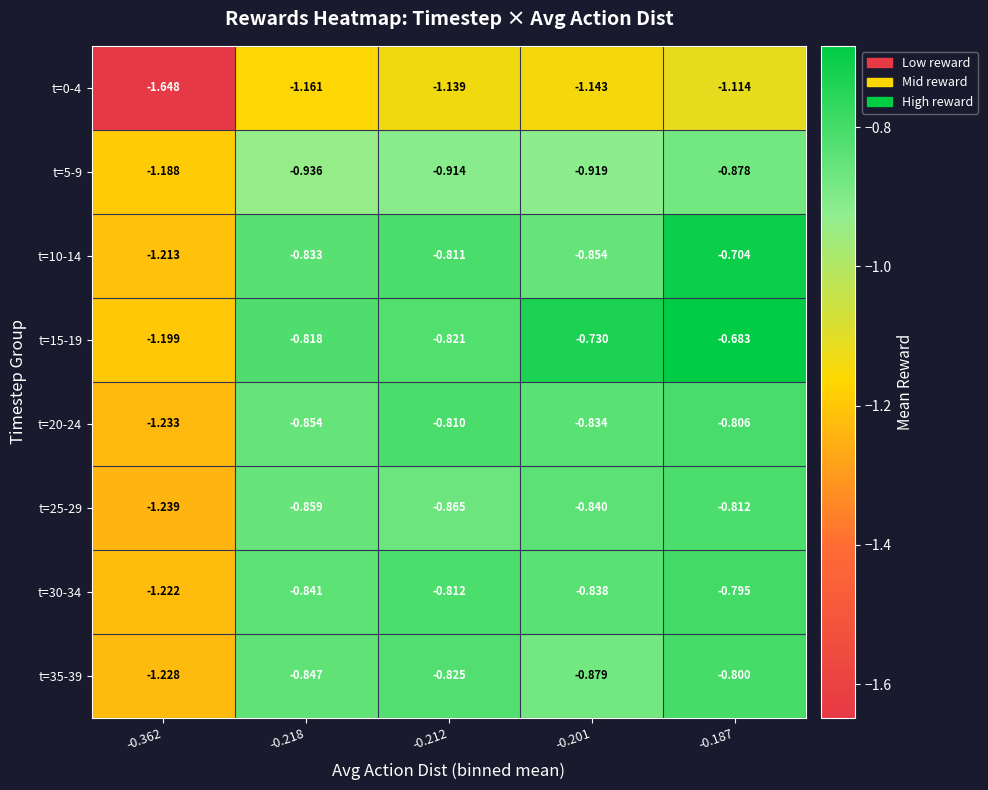

Is the value of t=15-19 at -0.362 greater than the value of t=10-14 at -0.212?

No